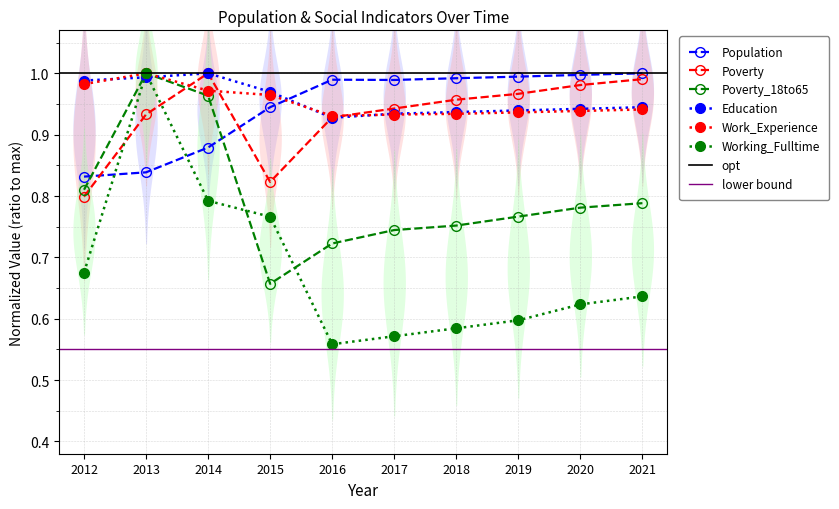

What is the maximum value for Poverty?

1.0